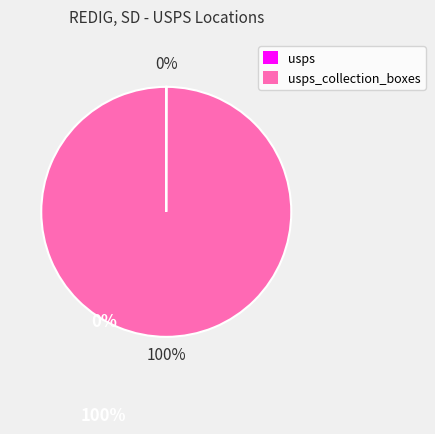

To the nearest percent, what is the difference between the largest and smallest slice percentages?

100%